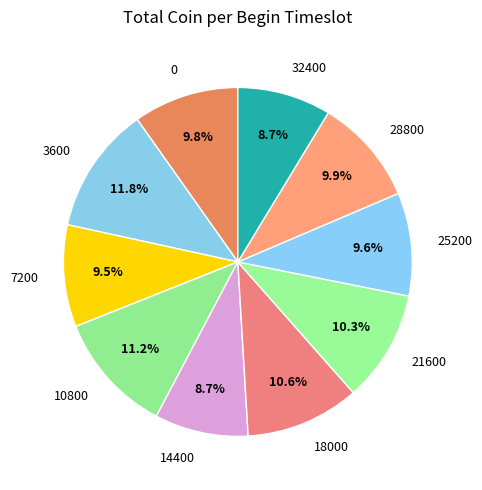

What portion of the pie excludes 7200?

90.5%